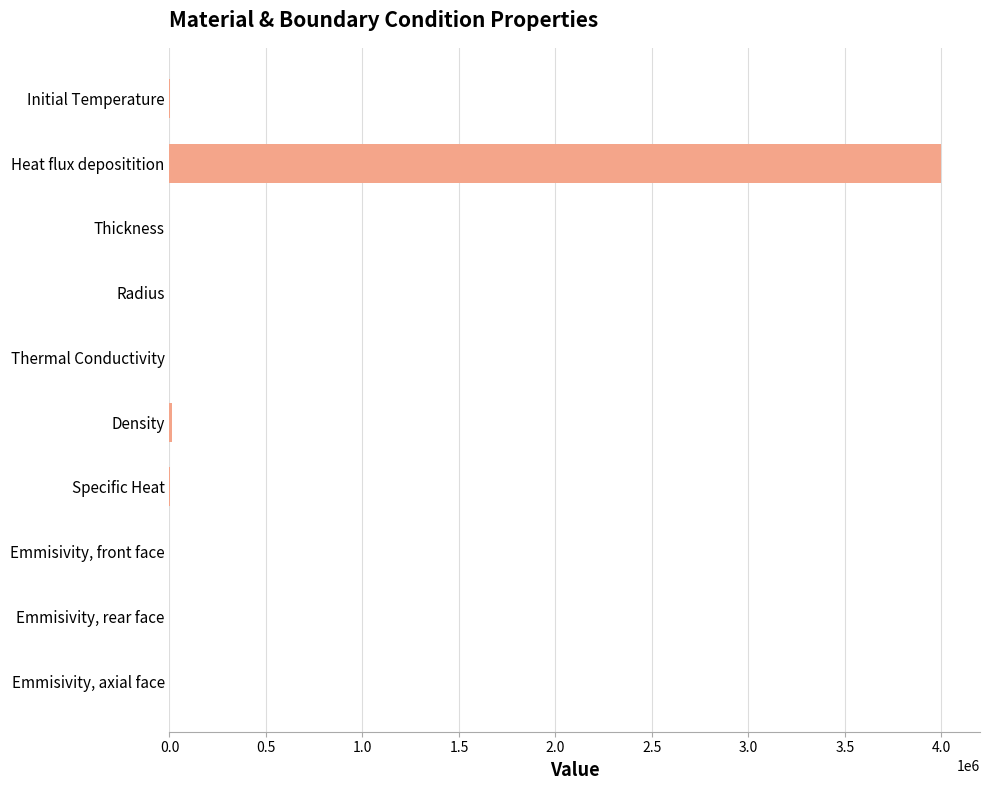

Which has a higher value, Heat flux depositition or Thickness?

Heat flux depositition